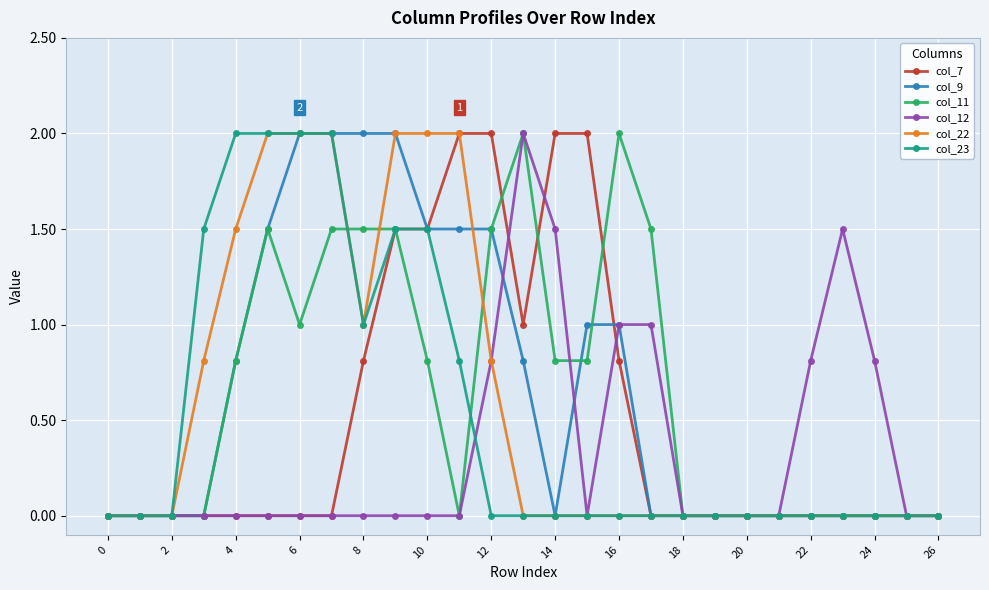

True or false: col_12 has more than 1 points higher than both neighbors.

True